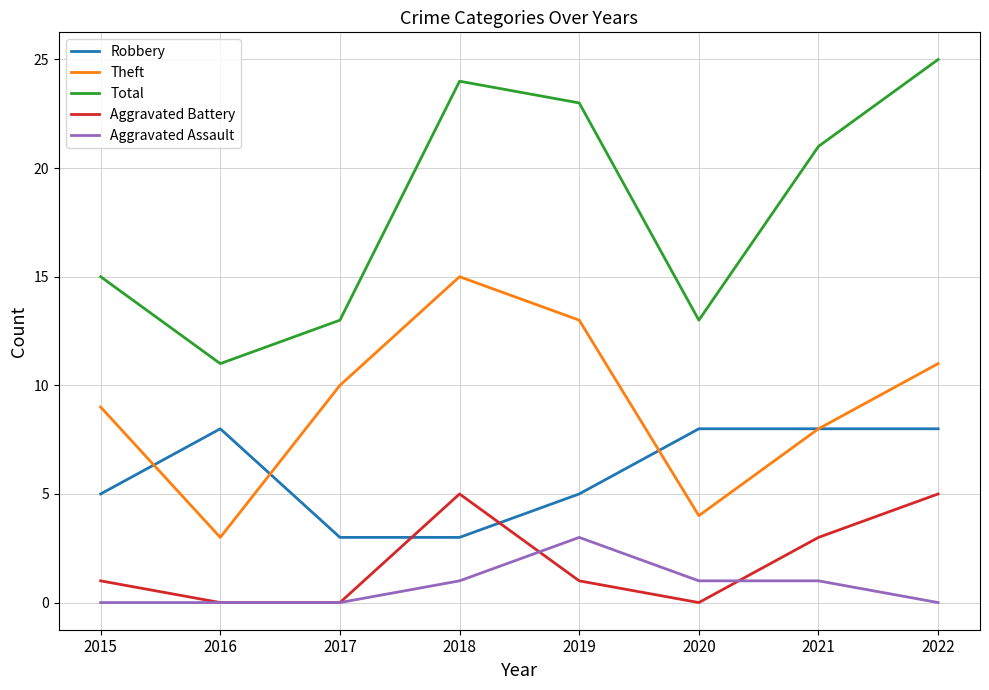

Reading left to right, list all the values displayed in this chart.

Robbery: 5	8	3	3	5	8	8	8
Theft: 9	3	10	15	13	4	8	11
Total: 15	11	13	24	23	13	21	25
Aggravated Battery: 1	0	0	5	1	0	3	5
Aggravated Assault: 0	0	0	1	3	1	1	0